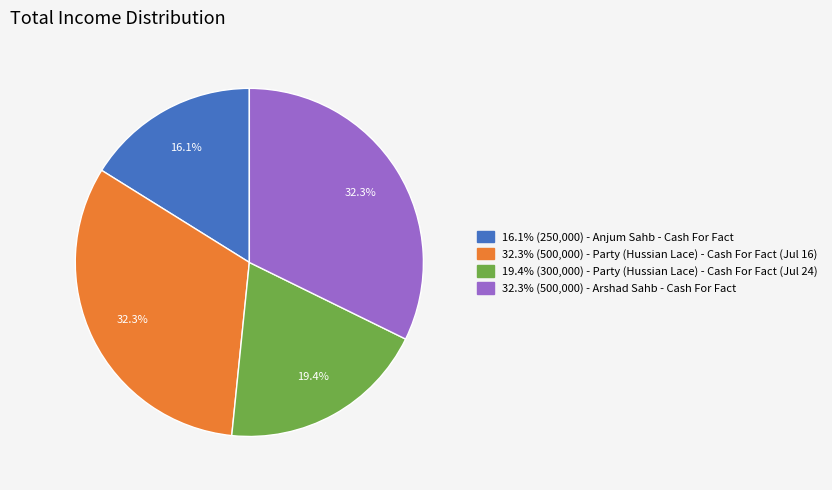

Is there any slice that represents more than half of the pie?

No